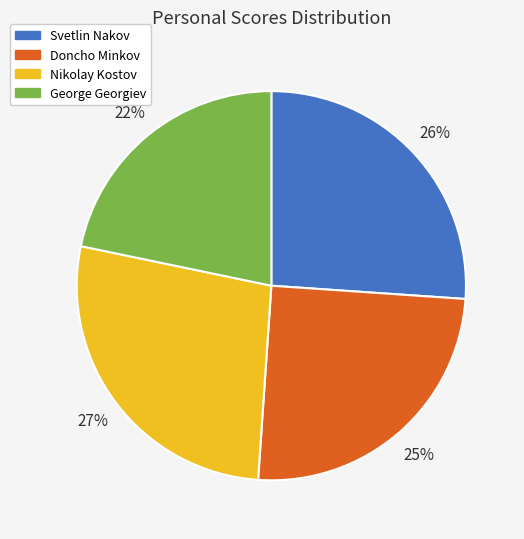

Is the sum of Doncho Minkov and Nikolay Kostov greater than half?

Yes